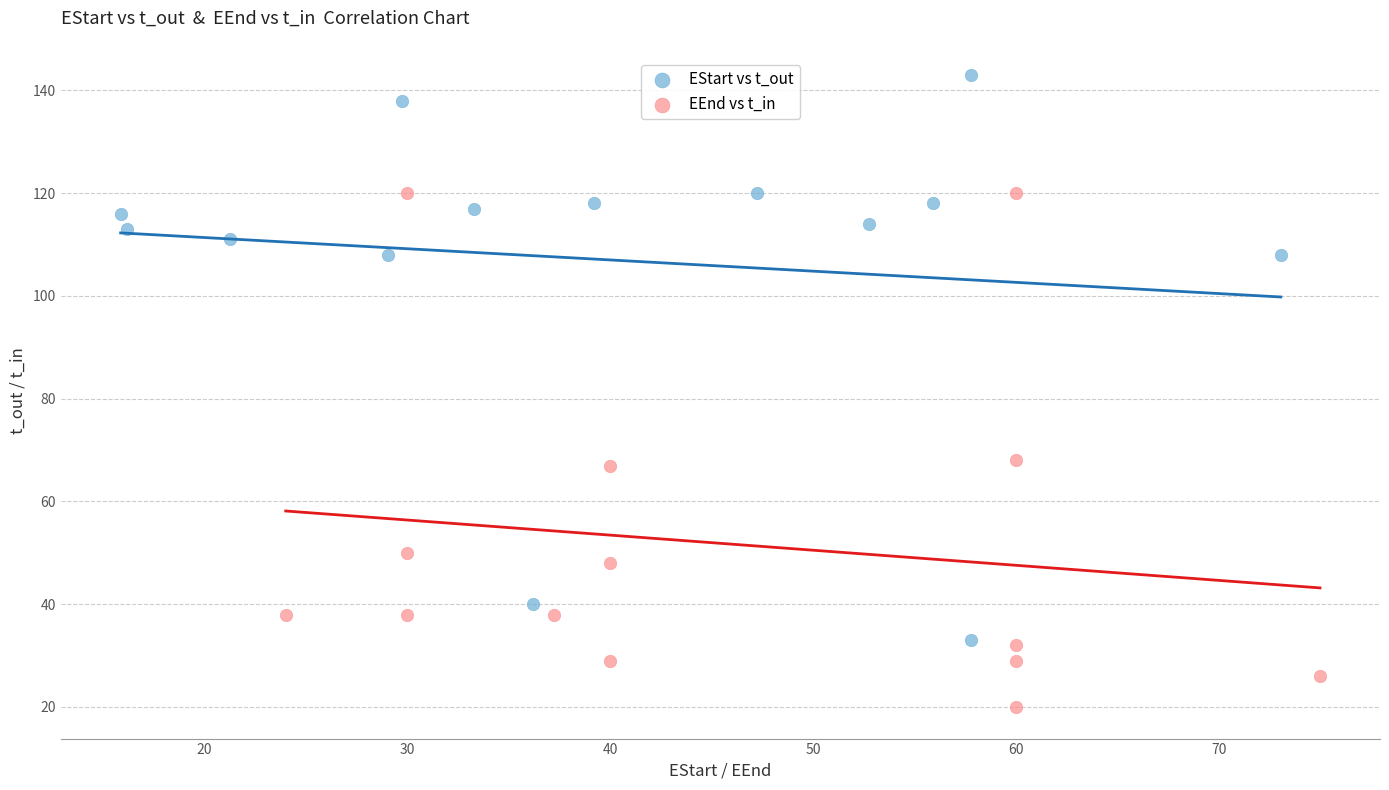

Which series has the largest Y range (max minus min)?

EStart vs t_out